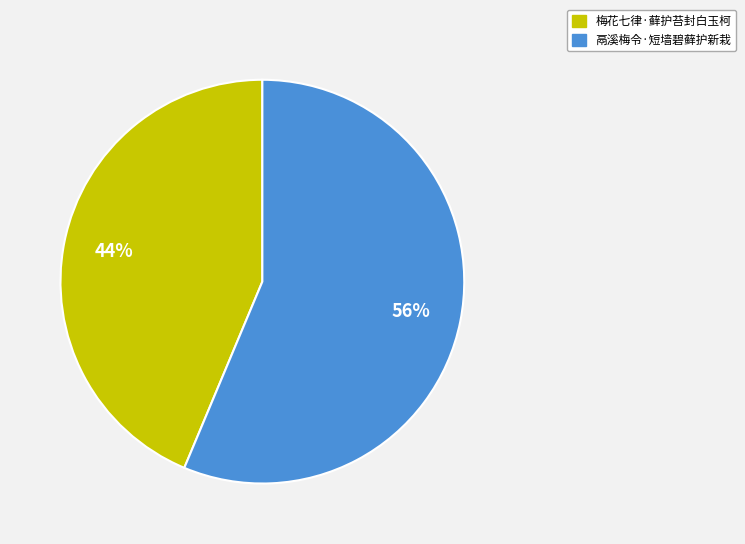

How many slices are in this pie chart?

2